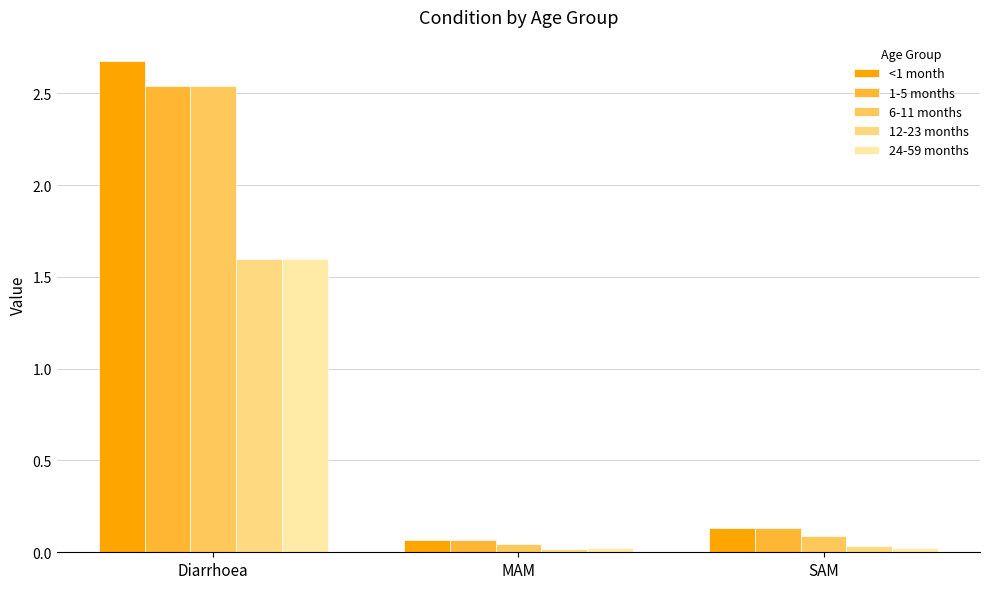

What is the difference between the maximum and minimum values in the <1 month series?

2.6